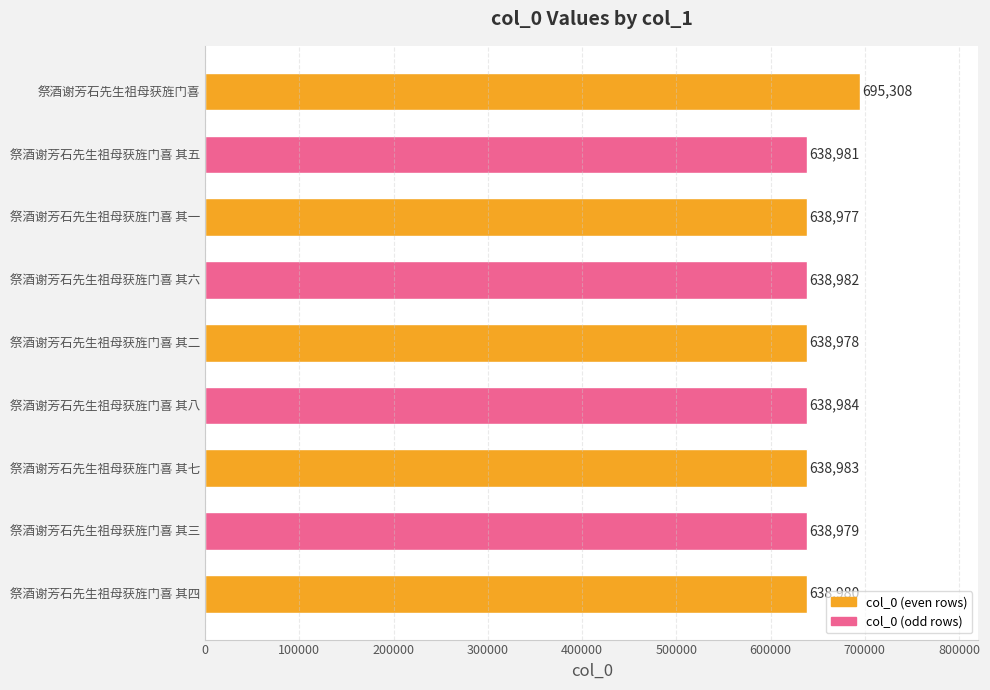

Rank the categories by value from highest to lowest.

祭酒谢芳石先生祖母获旌门喜, 祭酒谢芳石先生祖母获旌门喜 其八, 祭酒谢芳石先生祖母获旌门喜 其七, 祭酒谢芳石先生祖母获旌门喜 其六, 祭酒谢芳石先生祖母获旌门喜 其五, 祭酒谢芳石先生祖母获旌门喜 其四, 祭酒谢芳石先生祖母获旌门喜 其三, 祭酒谢芳石先生祖母获旌门喜 其二, 祭酒谢芳石先生祖母获旌门喜 其一